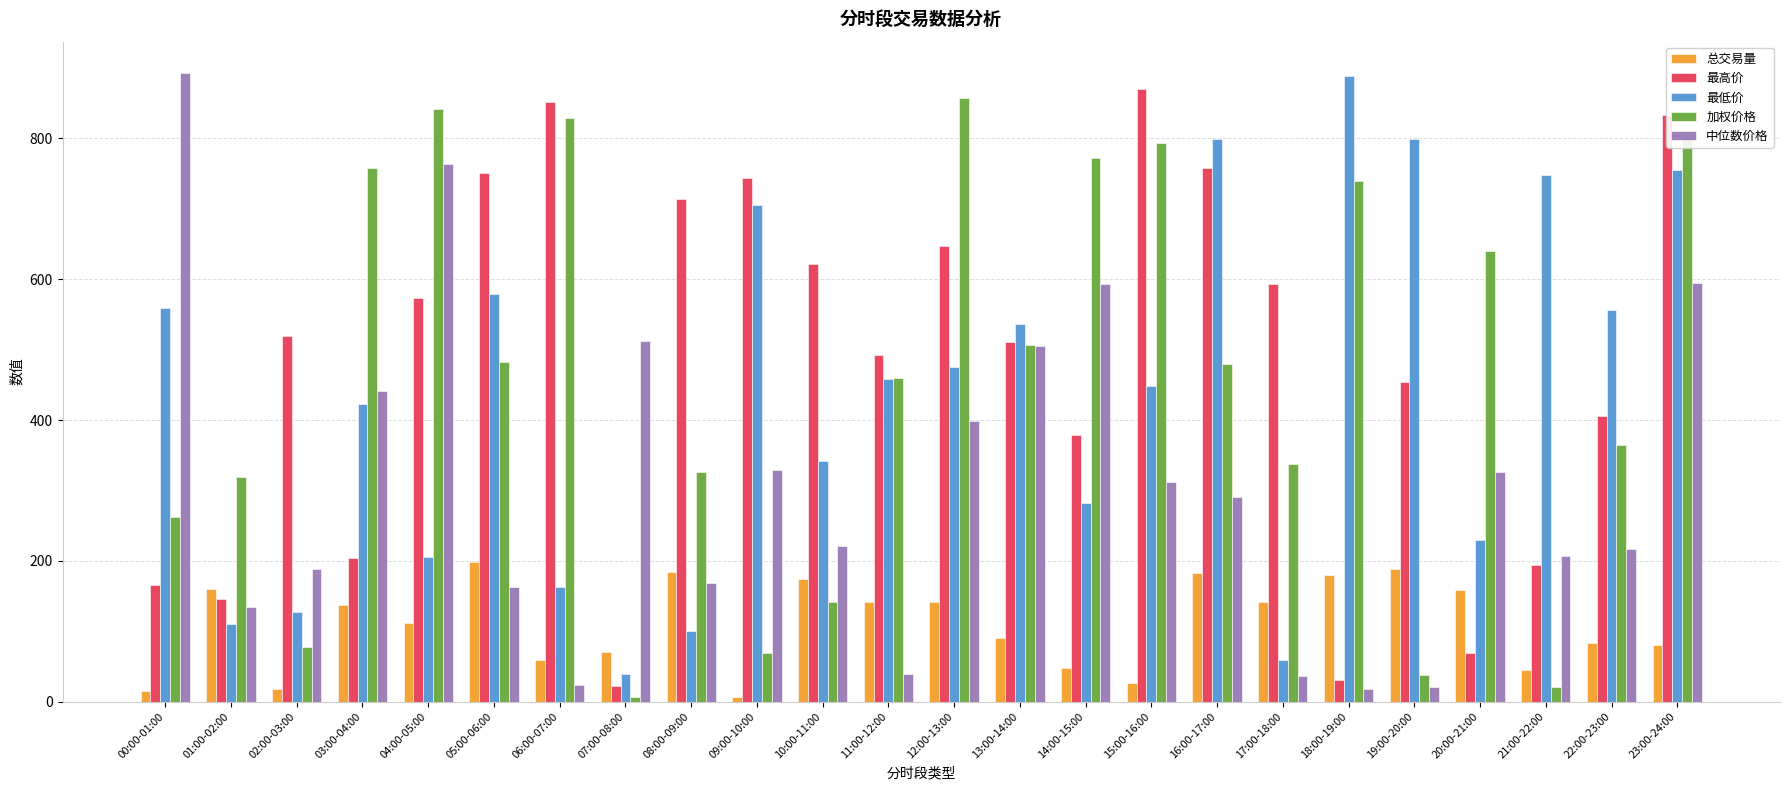

At which label is 最高价 closest to 446?

19:00-20:00